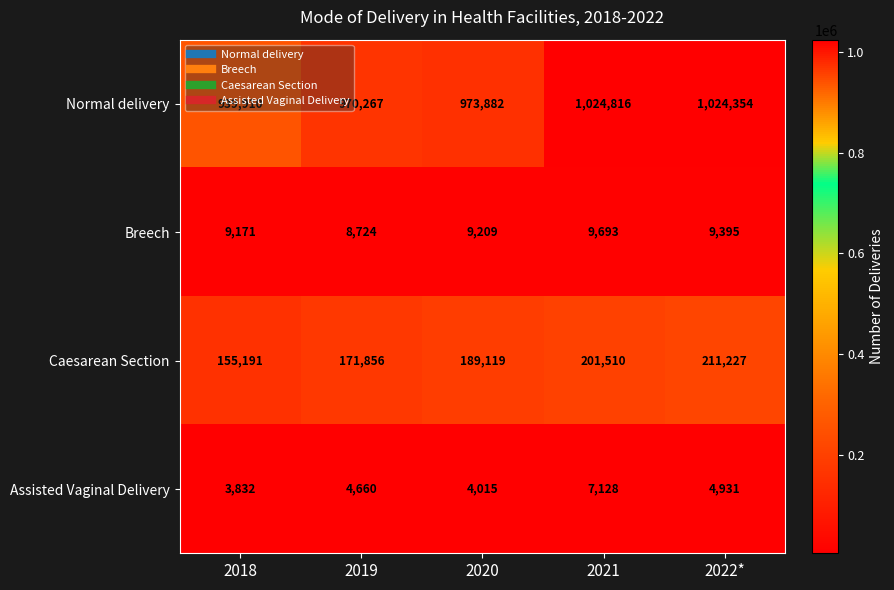

Between 2018 and 2020, which series saw the biggest shift?

Normal delivery